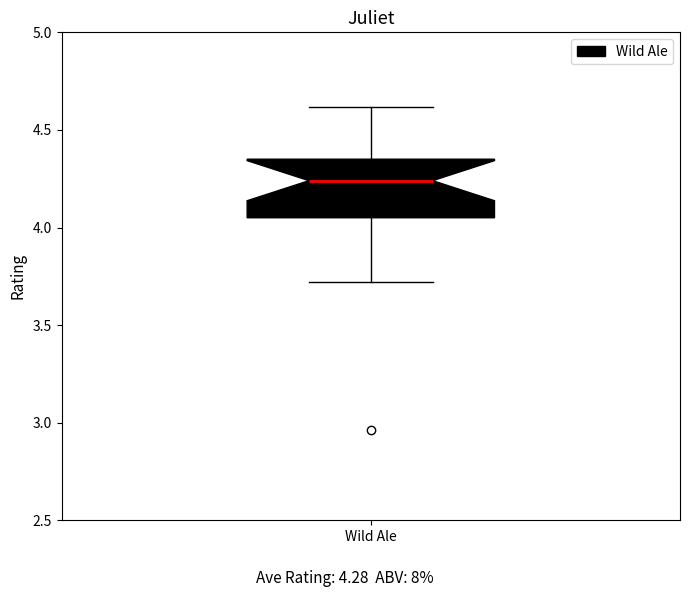

Read this box plot against the y-axis: the position of the median line, the range covered by the box, and the ends of both whiskers. The values are not printed on the chart, so give them approximately, as read against the axis.

median 4.25, box 4.05 to 4.35, whiskers 3.70 to 4.60